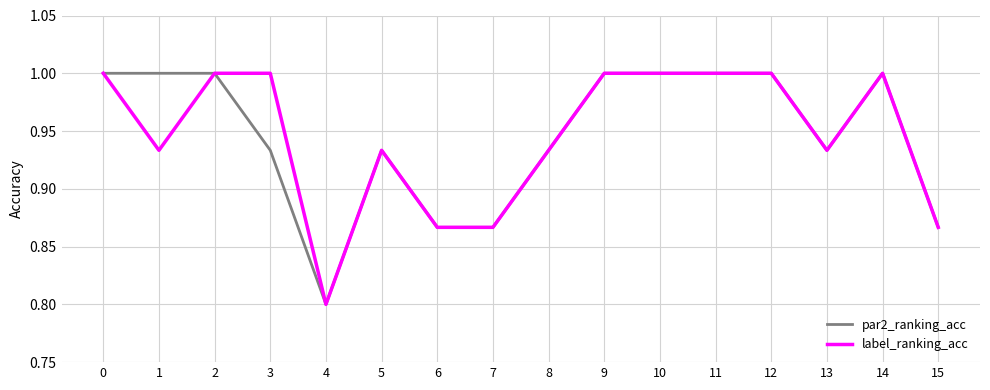

What is the minimum value shown in the chart?

0.8